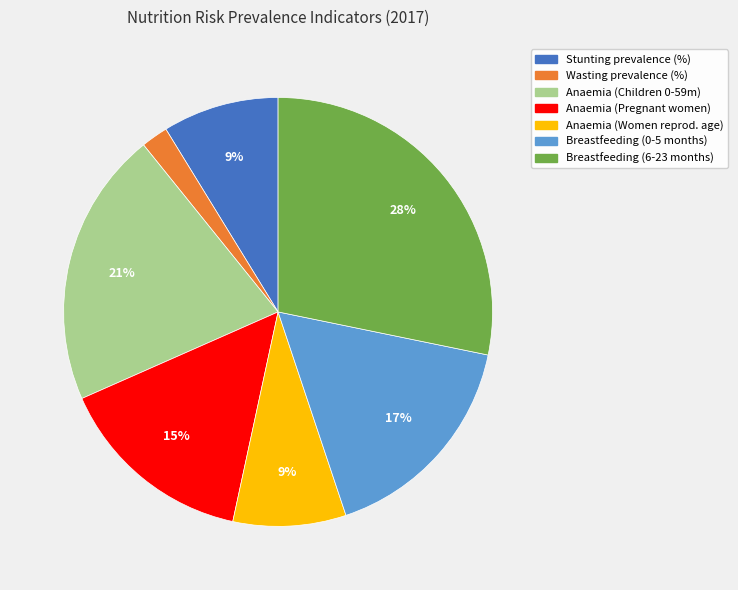

To the nearest percent, what is the difference between the largest and smallest slice percentages?

26%